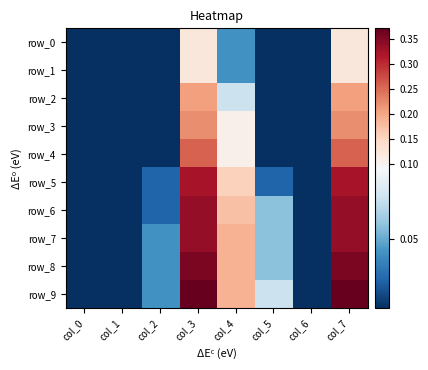

Which series has the largest range (max minus min)?

row_9